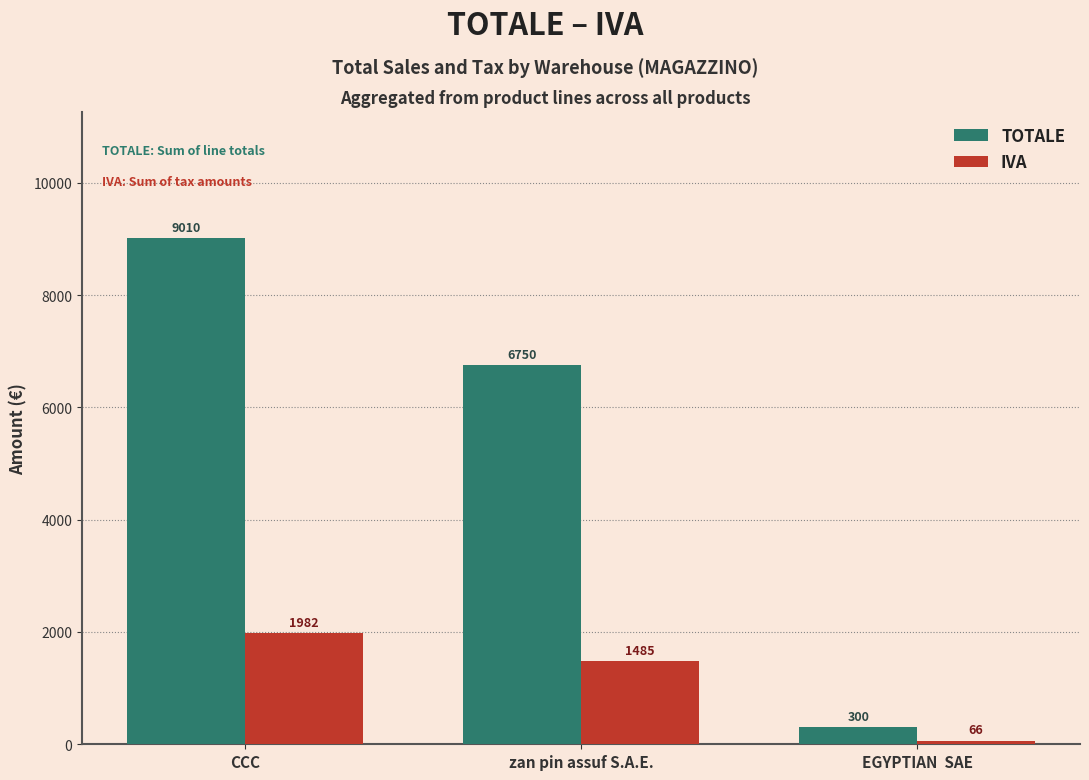

How many distinct data groups are displayed?

2